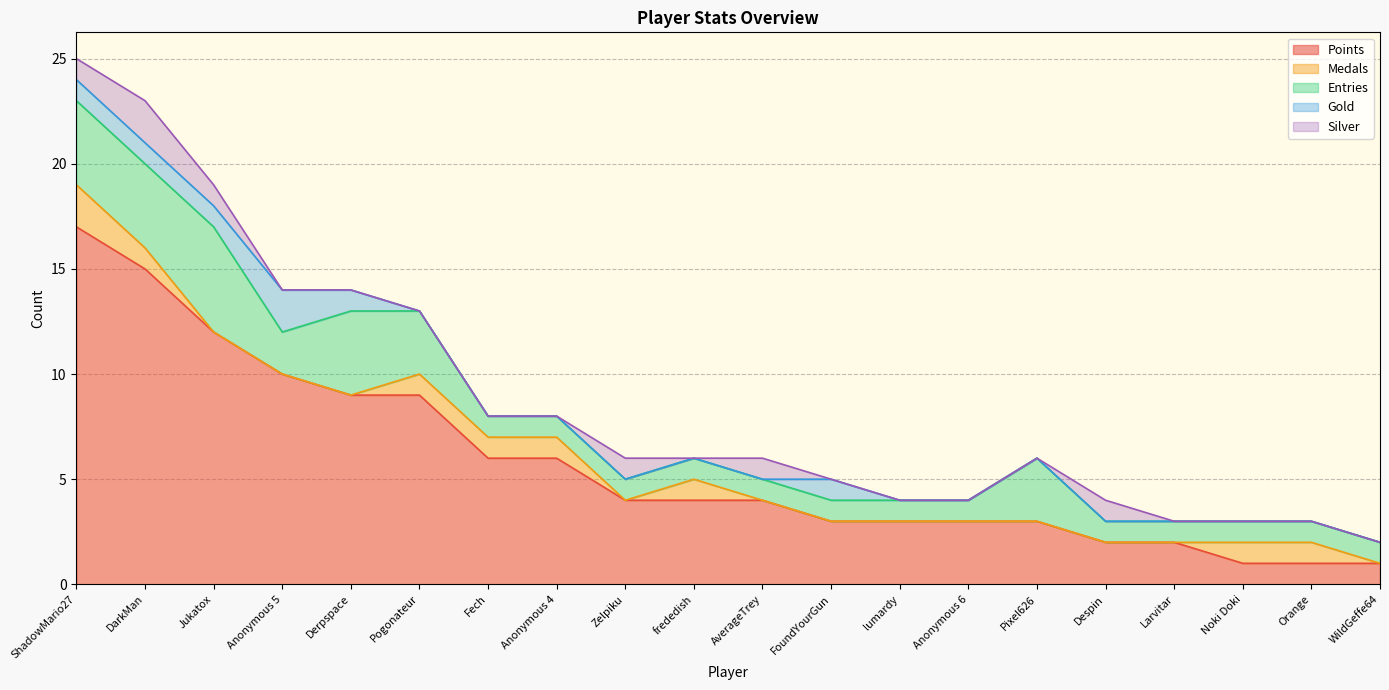

At which category is the sum across all series the highest?

ShadowMario27